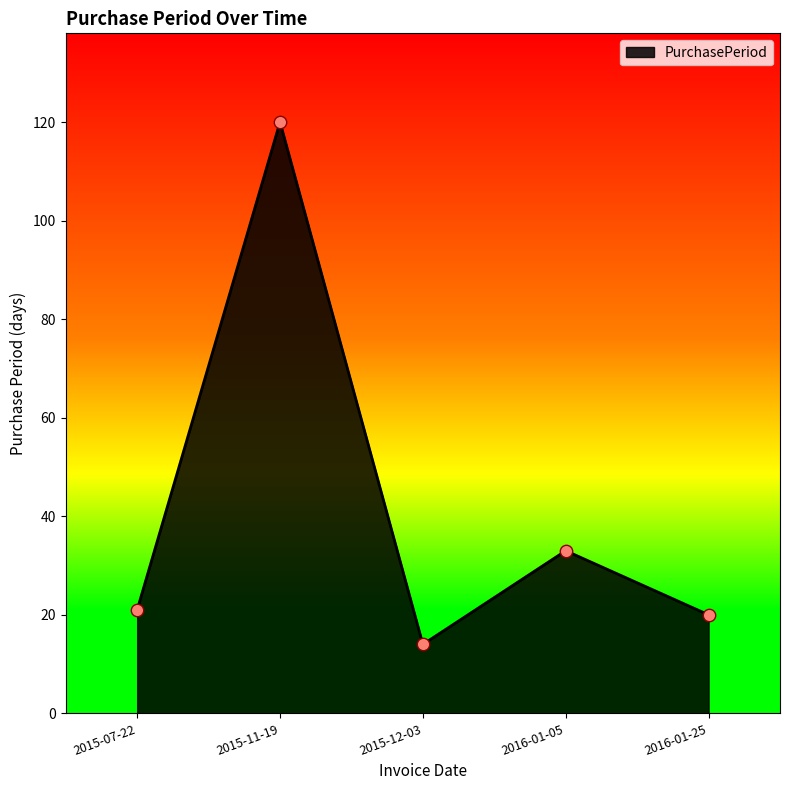

What is the change in value from 2016-01-05 to 2016-01-25?

-13